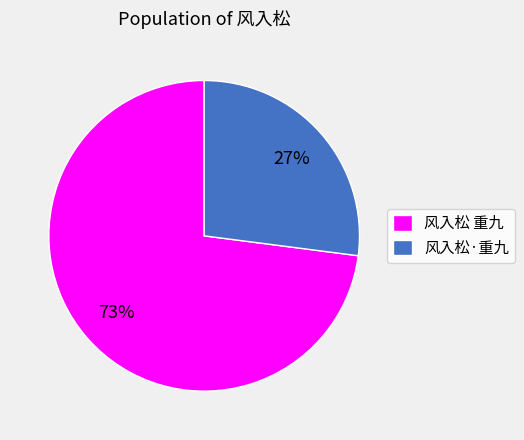

What is the ratio of the value at 风入松·重九 to the value at 风入松 重九?

0.4